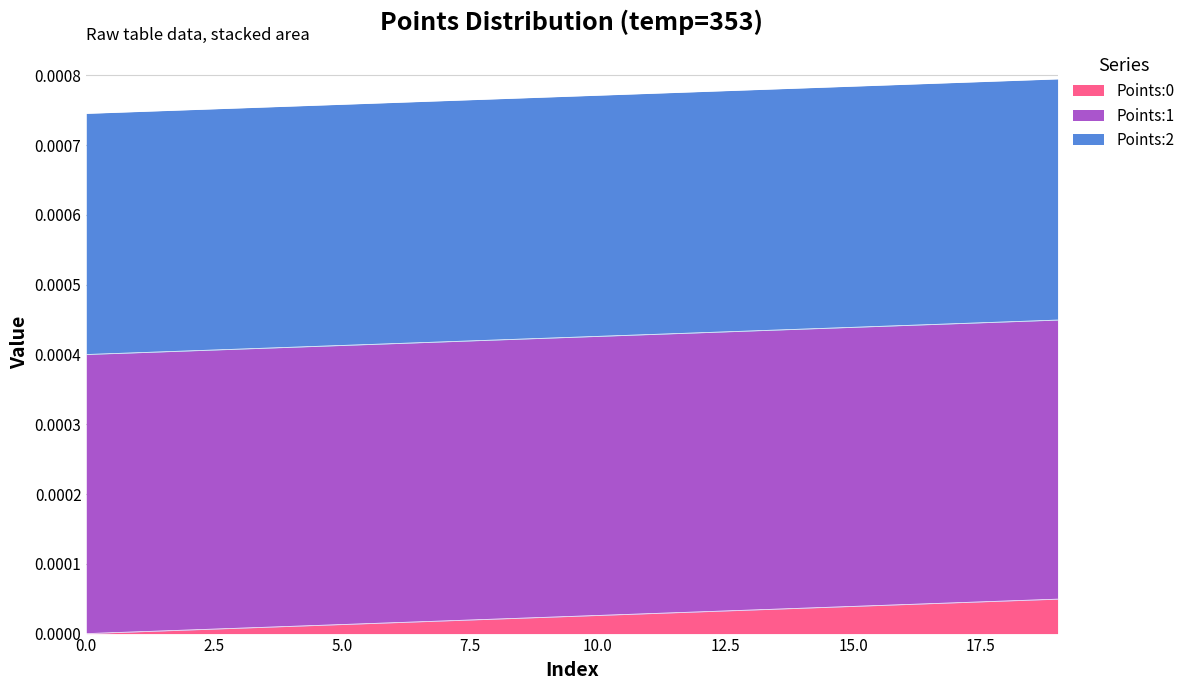

True or false: Points:2 has more than 1 points higher than both neighbors.

False